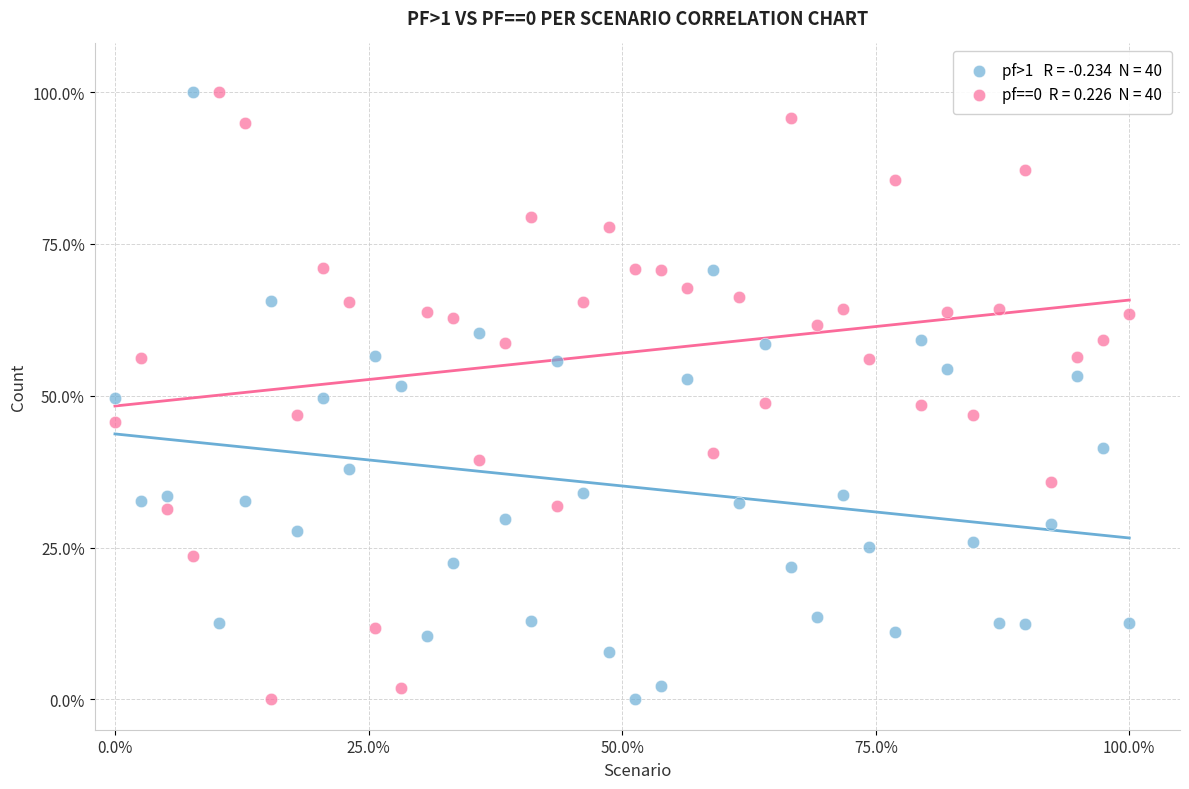

Across all data points, what is the range of X values (max minus min)?

100.0